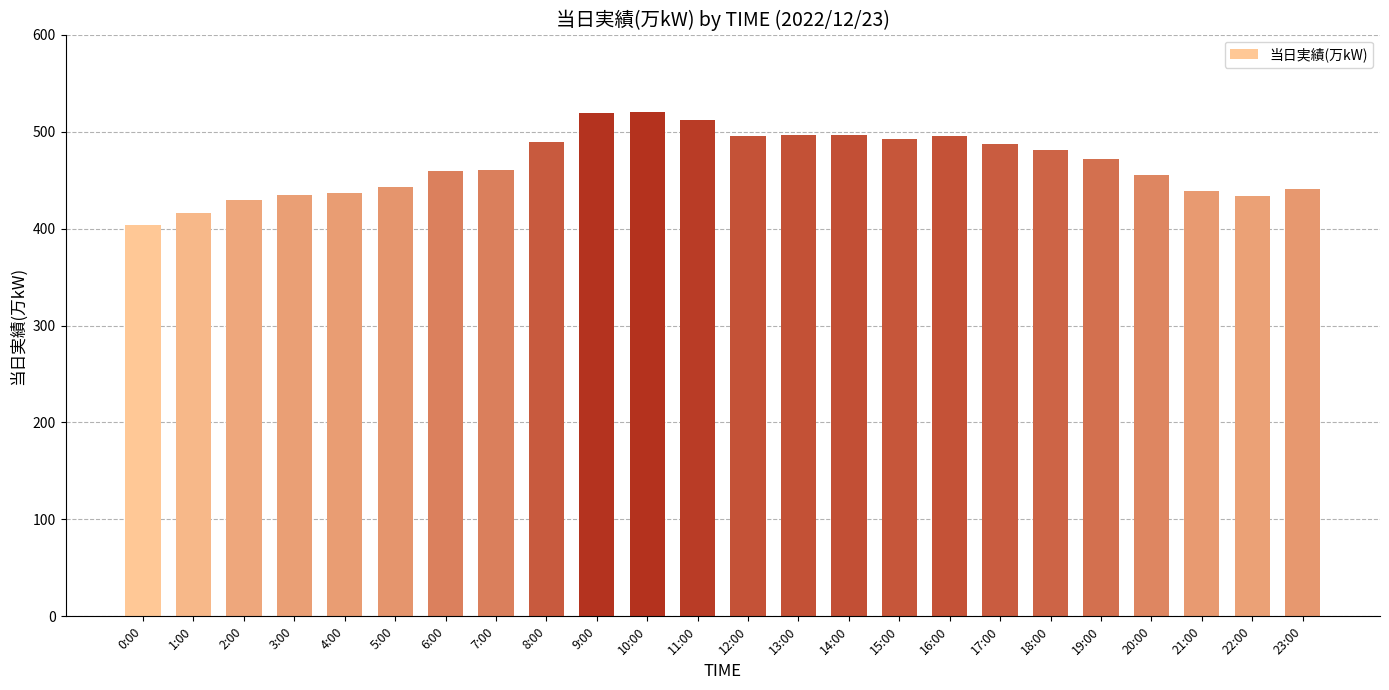

What is the difference between the maximum and minimum values?

116